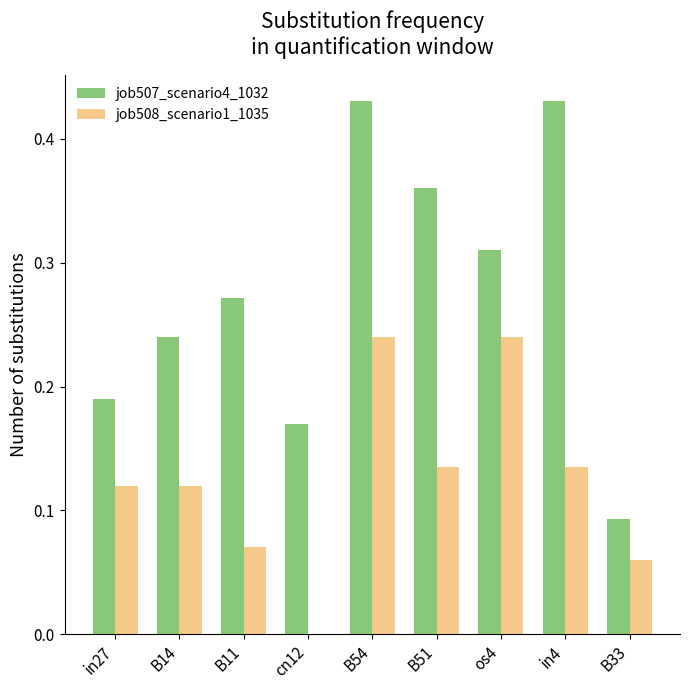

What is the sum of all job508_scenario1_1035 values?

1.1